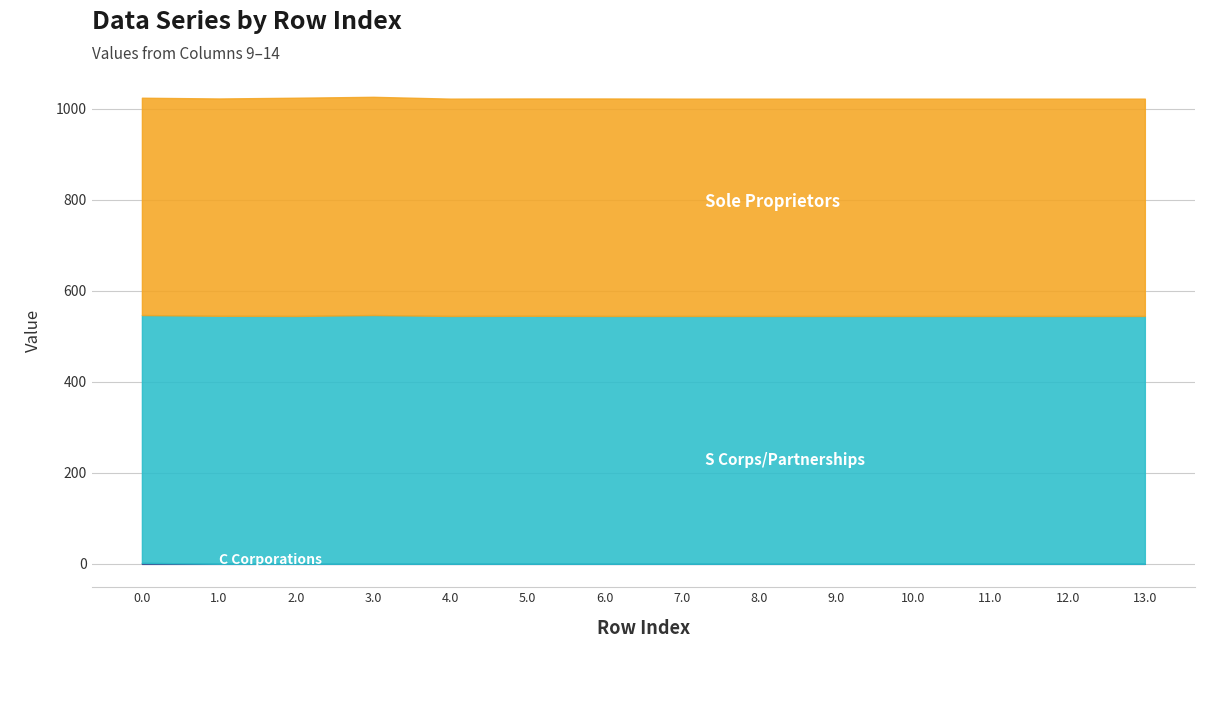

What is the difference between the highest and lowest values at 11.0?

544.3